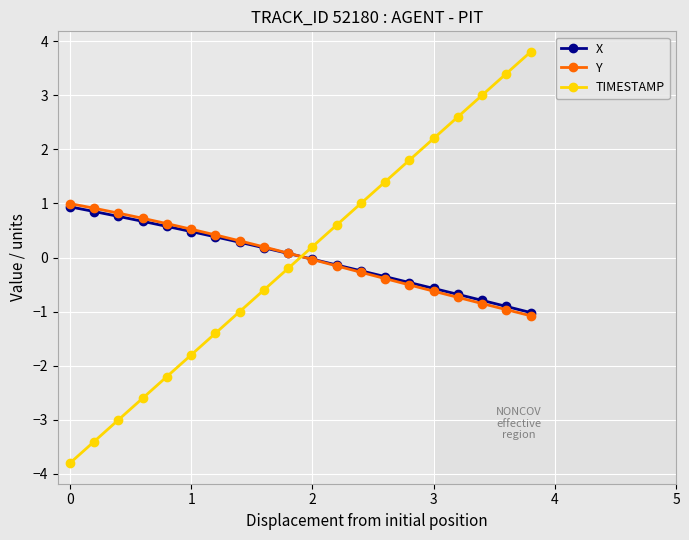

What is the value of the X point at the 13th from the left?

-0.2